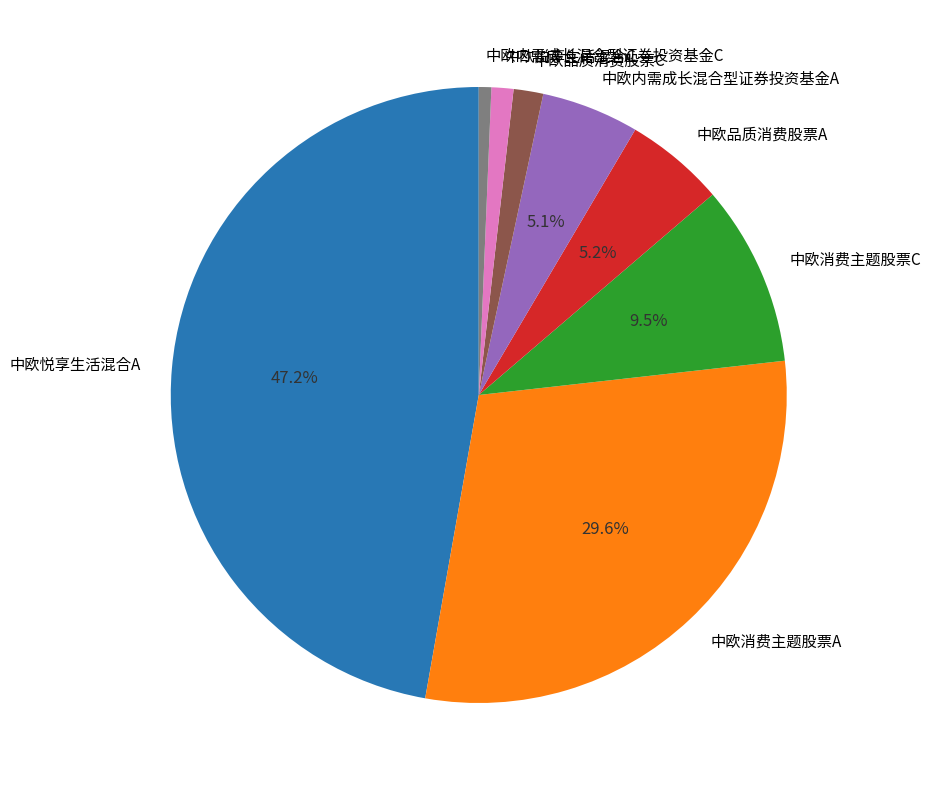

To the nearest percent, what is the combined percentage of 中欧悦享生活混合C and 中欧内需成长混合型证券投资基金C?

2%